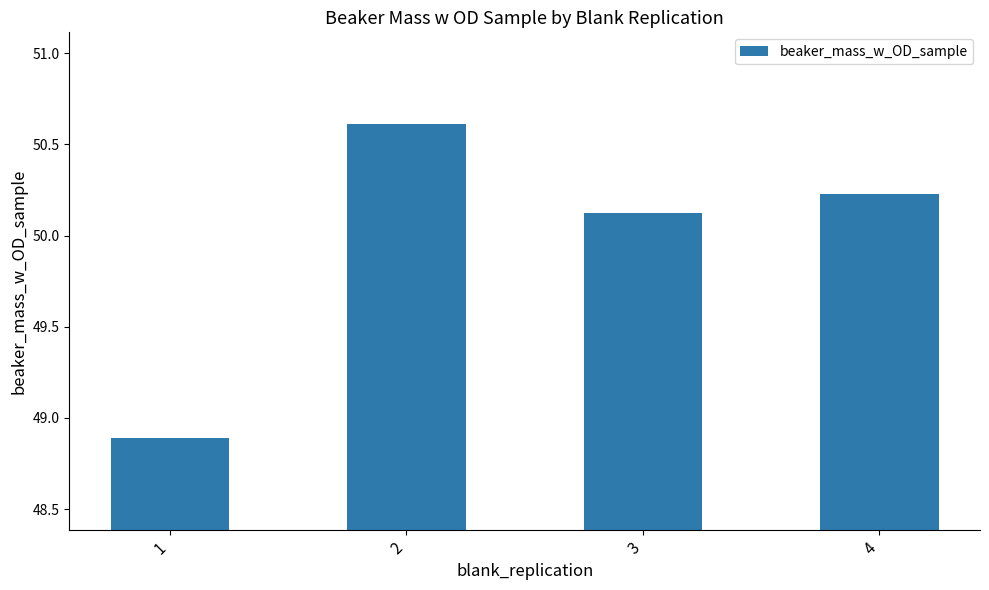

How many data points does each series have?

4